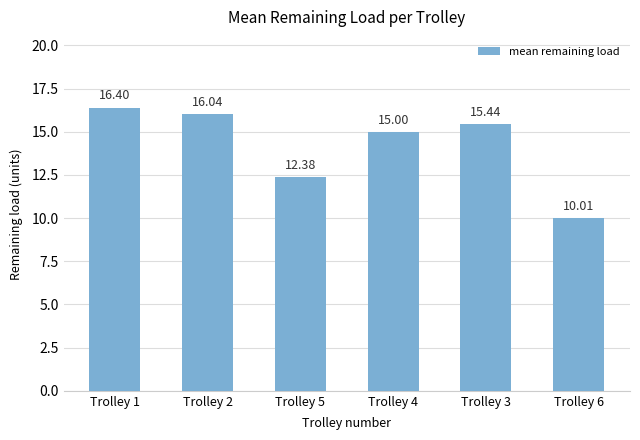

What is the maximum value shown in the chart?

16.4